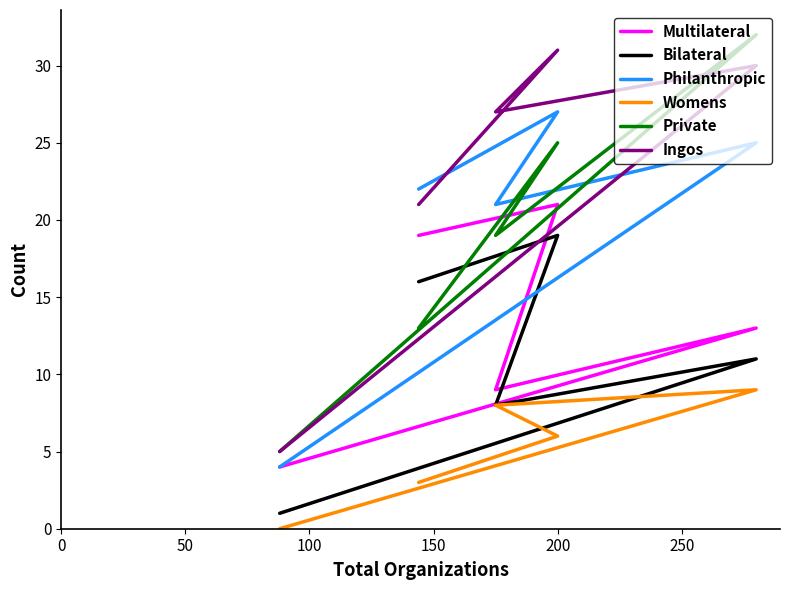

Rank the series by their maximum value, from highest to lowest.

Private, Ingos, Philanthropic, Multilateral, Bilateral, Womens